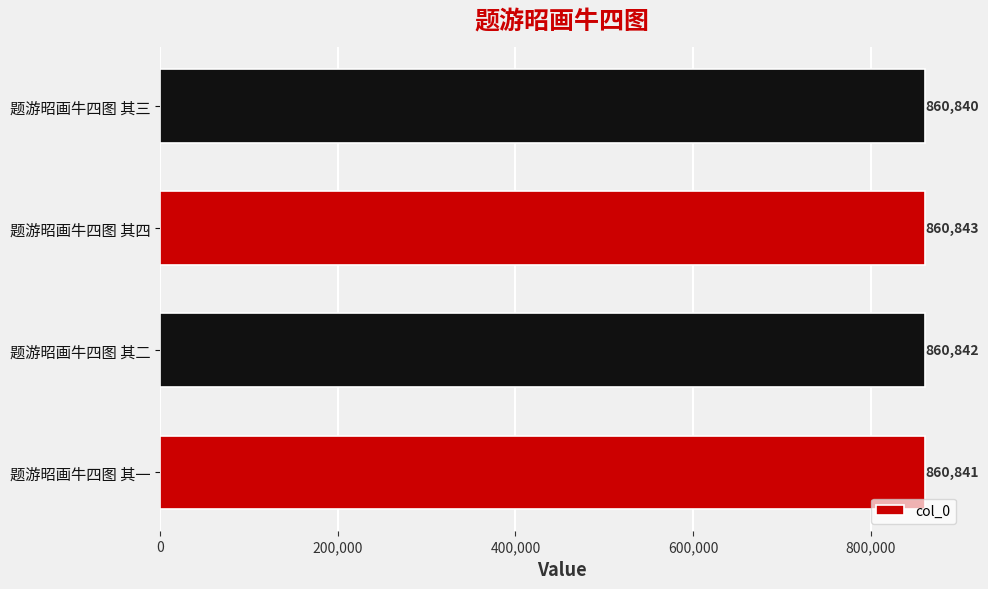

Which has a higher value, 题游昭画牛四图 其四 or 题游昭画牛四图 其二?

题游昭画牛四图 其四